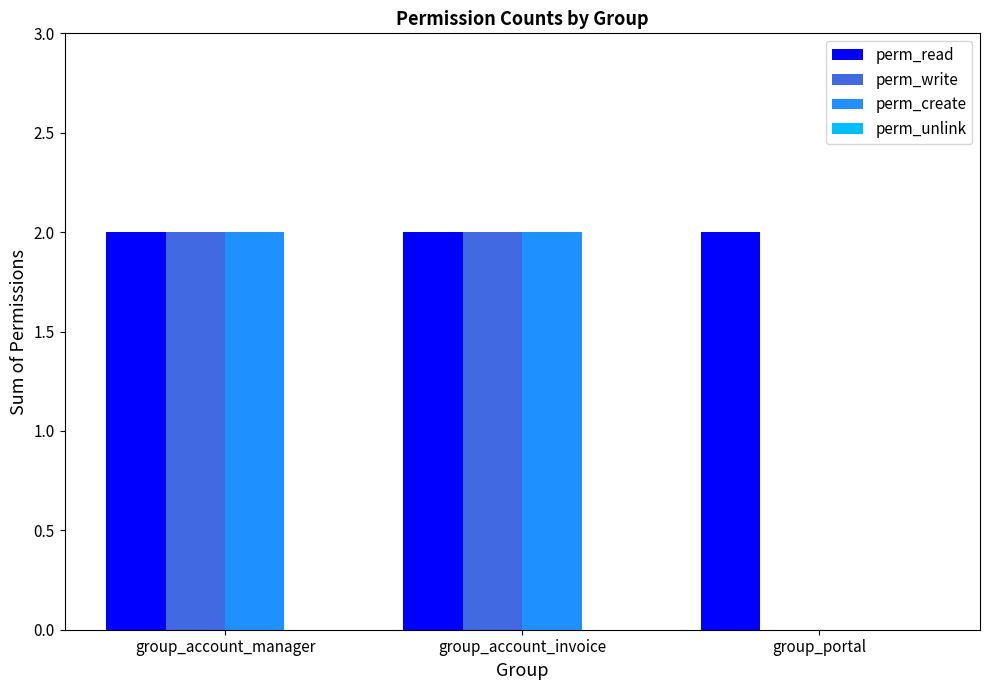

Is the value of perm_create at group_portal greater than the value of perm_read at group_portal?

No